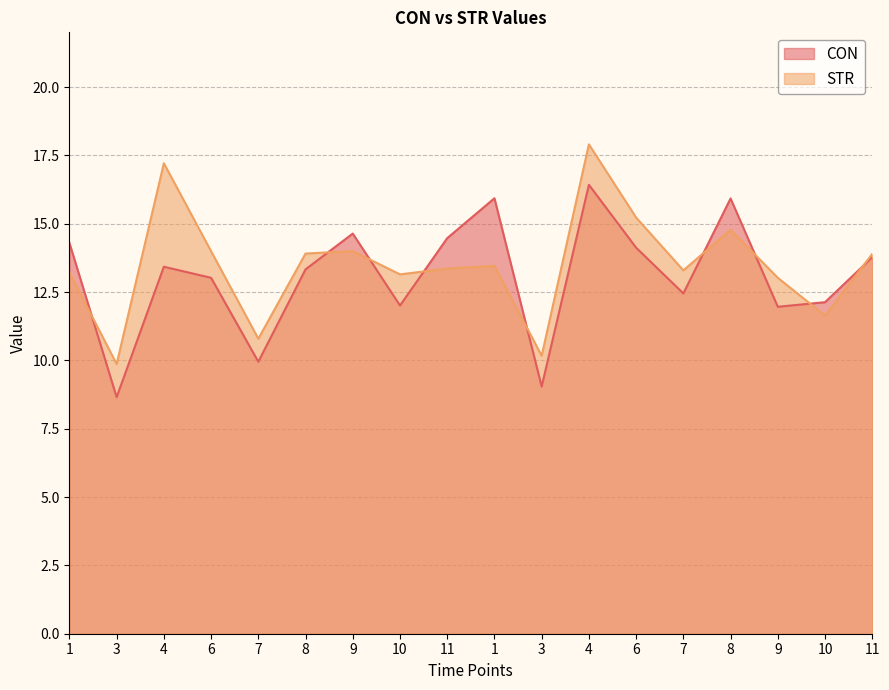

What is the total value across all series at 10?

25.2